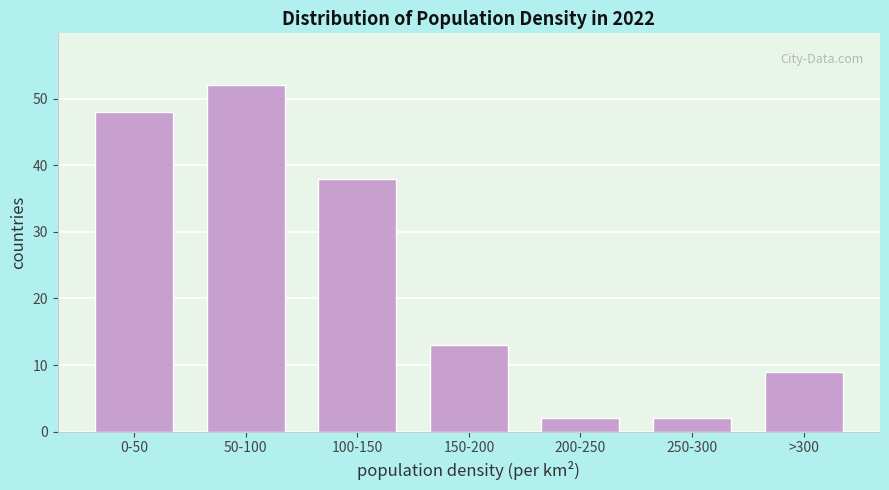

Reading left to right, extract all data points from this chart.

0-50=48	50-100=52	100-150=38	150-200=13	200-250=2	250-300=2	>300=9